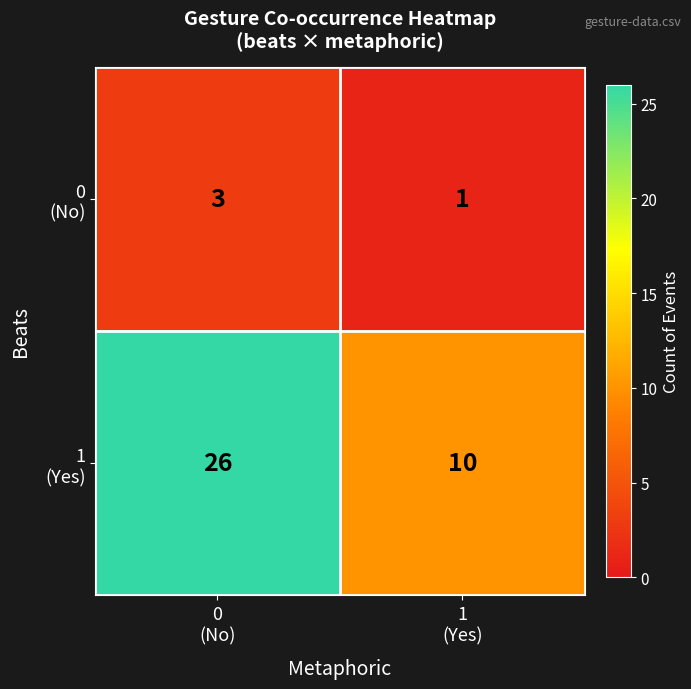

What is the maximum value shown in the chart?

26